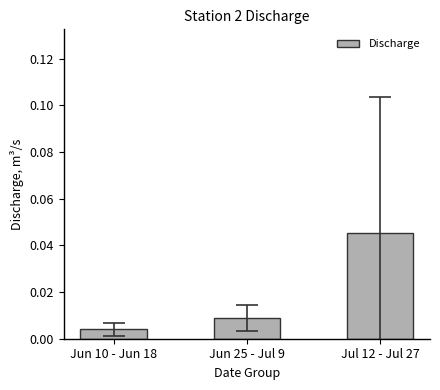

What is the sum of all values?

0.1